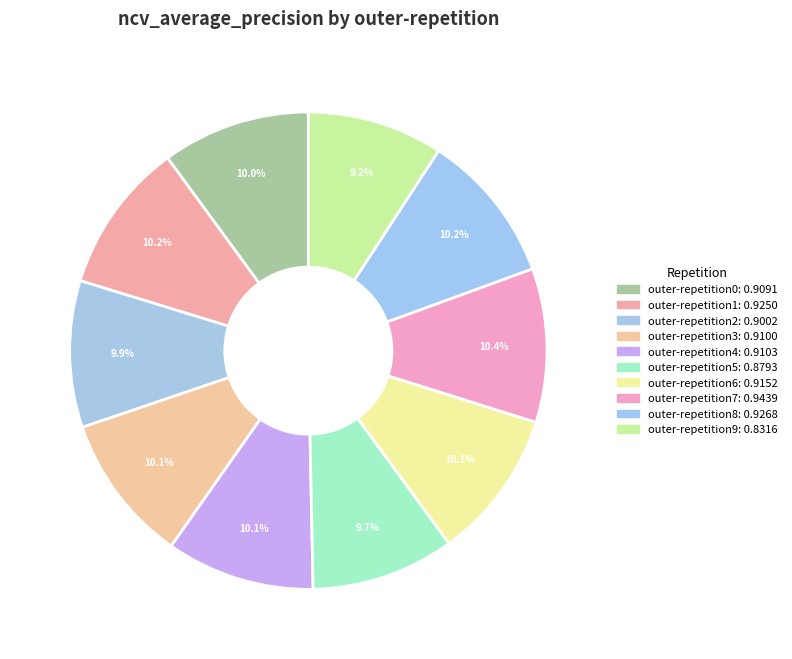

How many slices are in this pie chart?

10